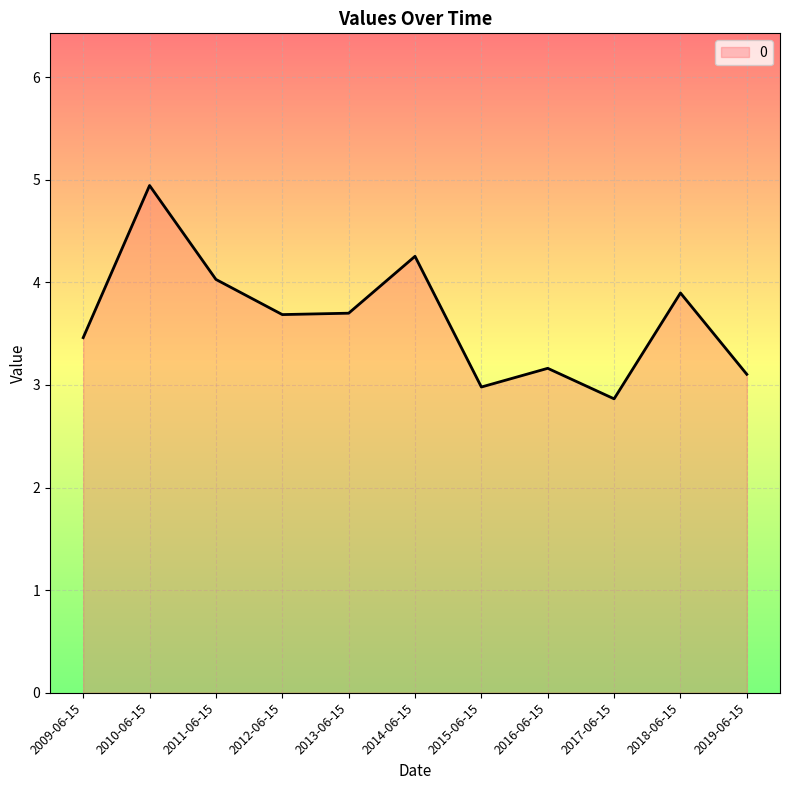

At which label is the value closest to 3?

2015-06-15